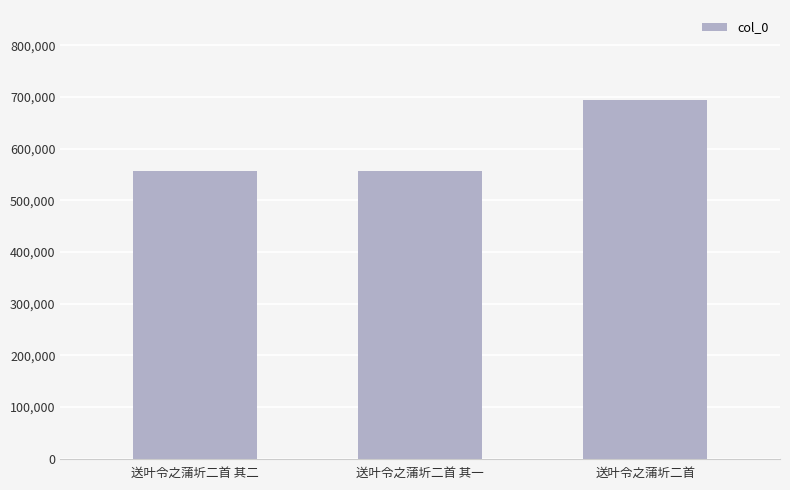

Between 送叶令之蒲圻二首 其一 and 送叶令之蒲圻二首, which is larger?

送叶令之蒲圻二首